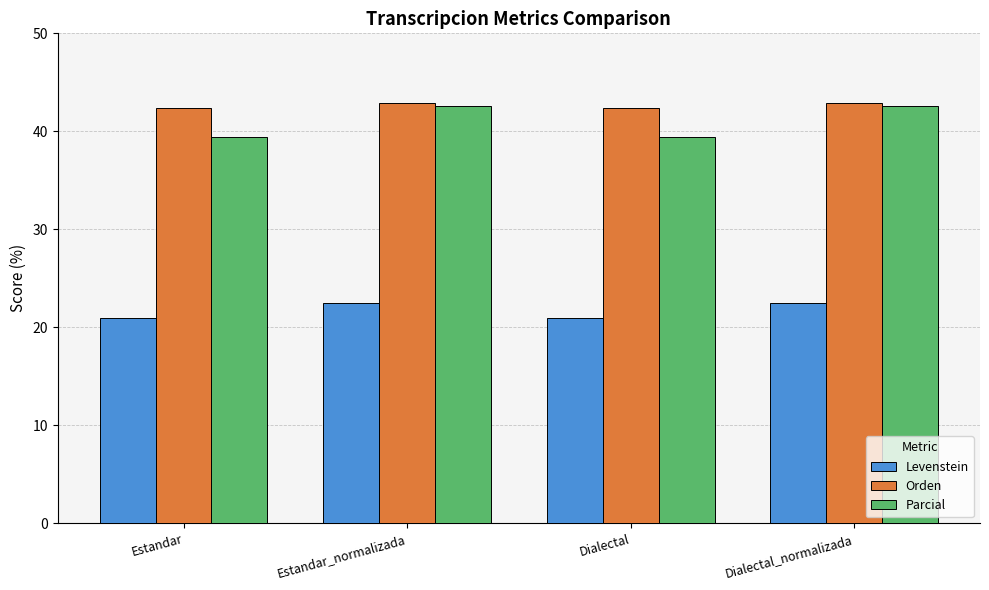

What is the average value of the Parcial series?

41.0